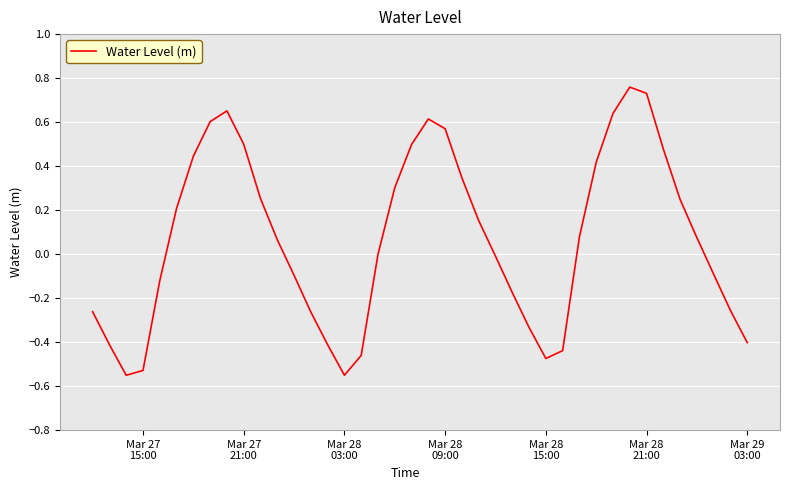

What is the difference between the maximum and minimum values?

1.3